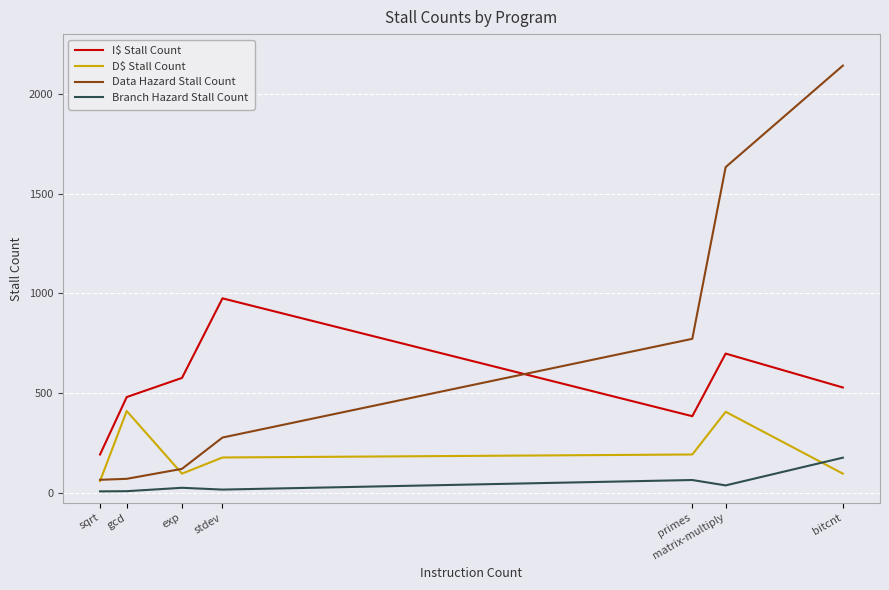

What is the maximum value for D$ Stall Count?

410